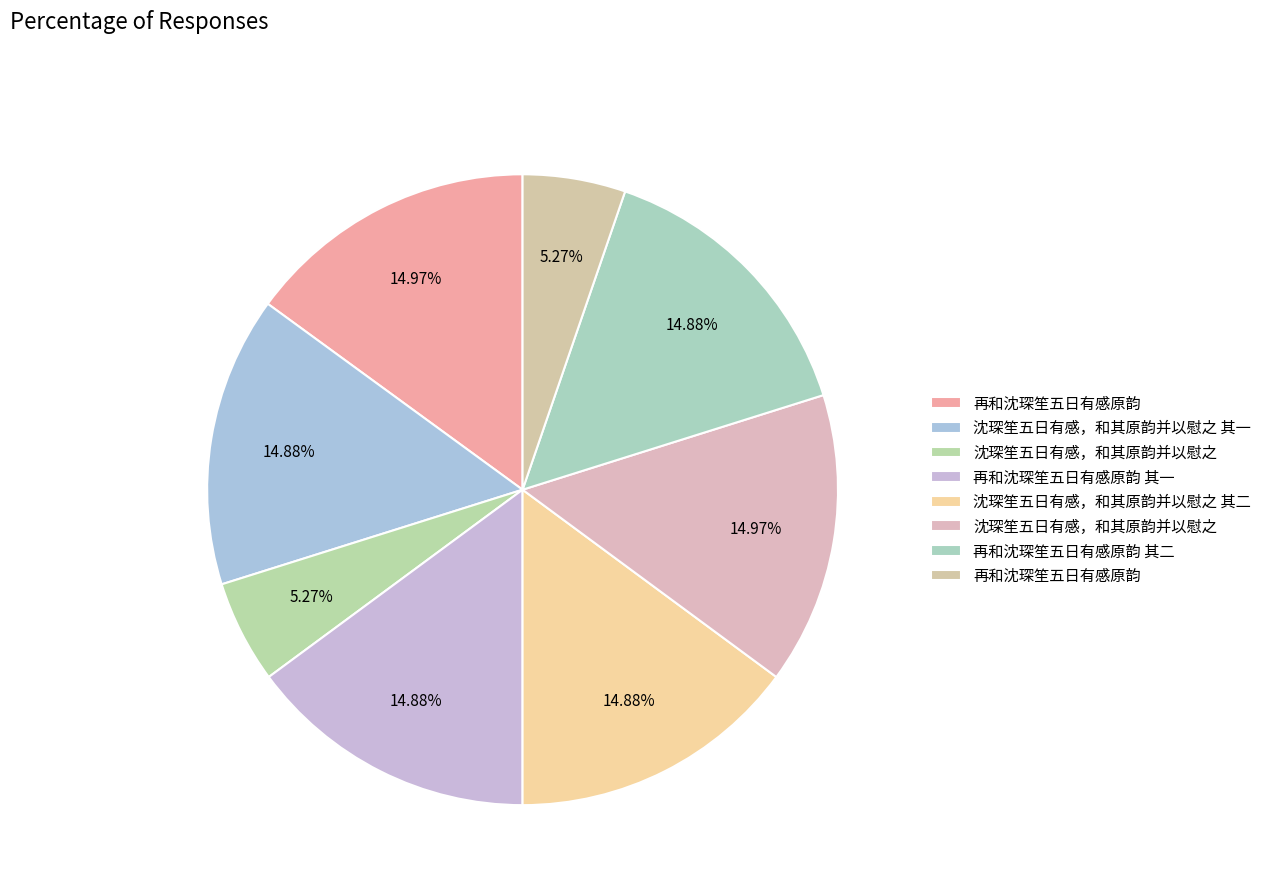

How many segments does this pie chart have?

8